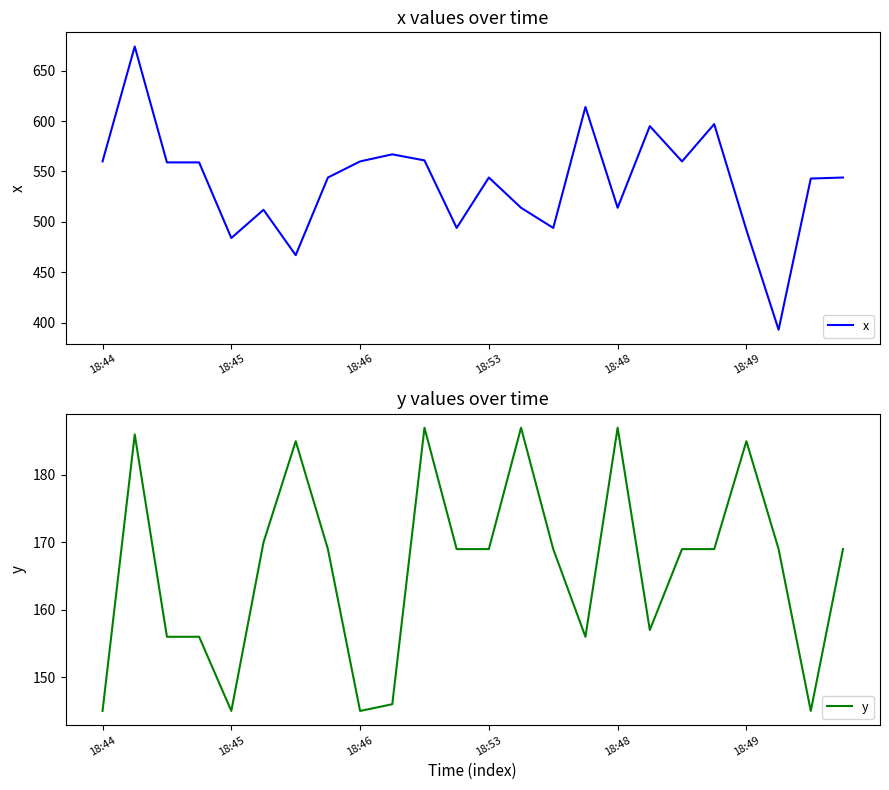

List the series in order of their overall mean, highest first.

x, y